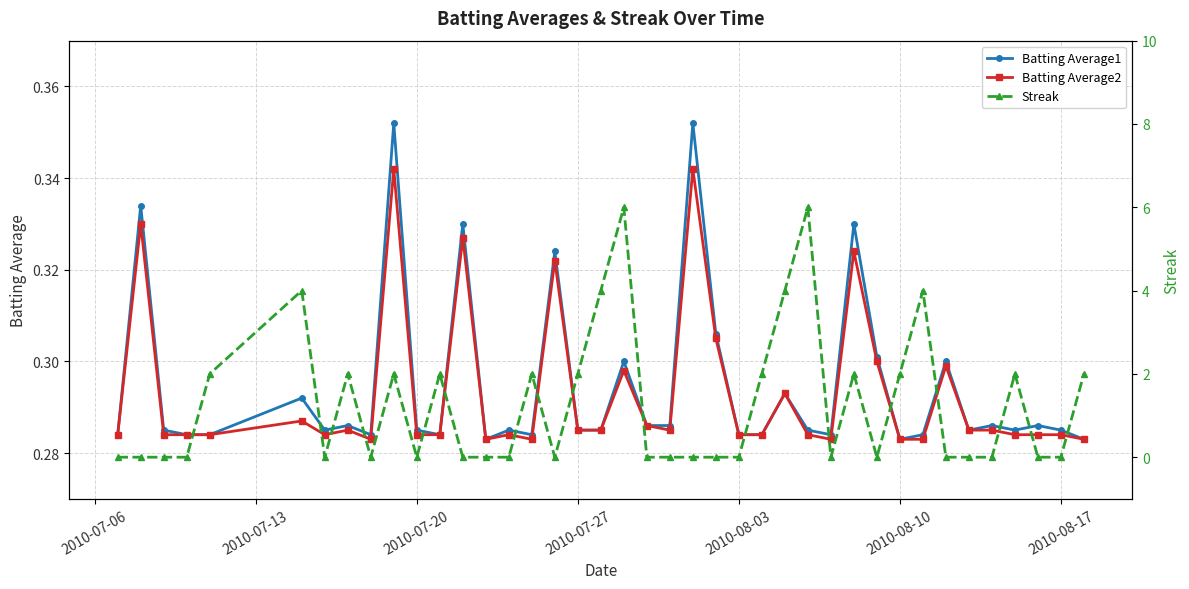

What is the average value of the Streak series?

1.2